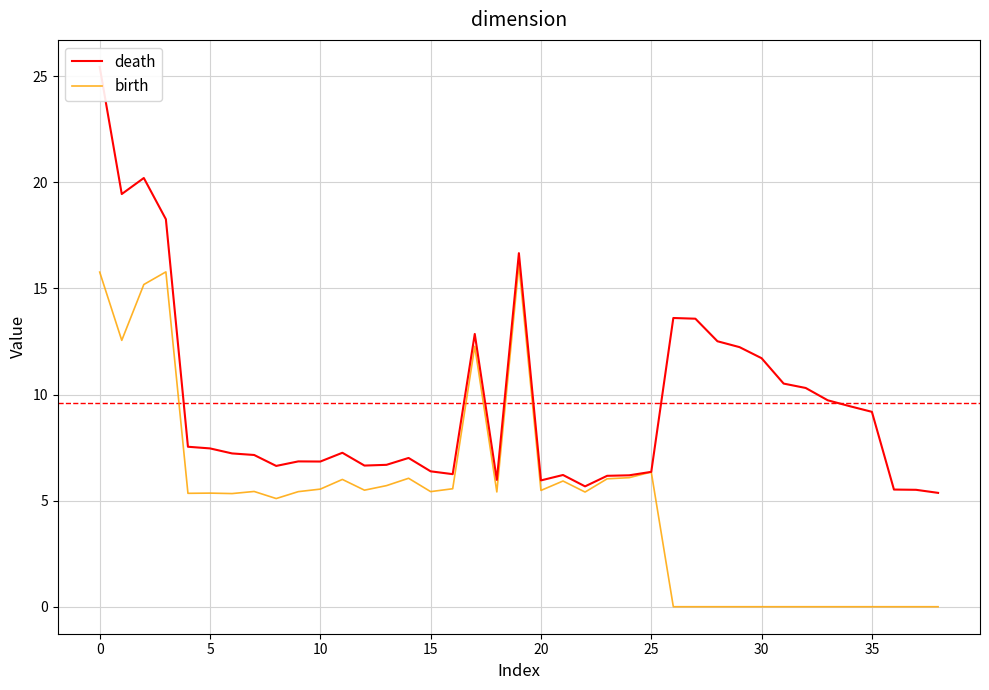

The value of birth at 16 is 5.6. True or false?

True